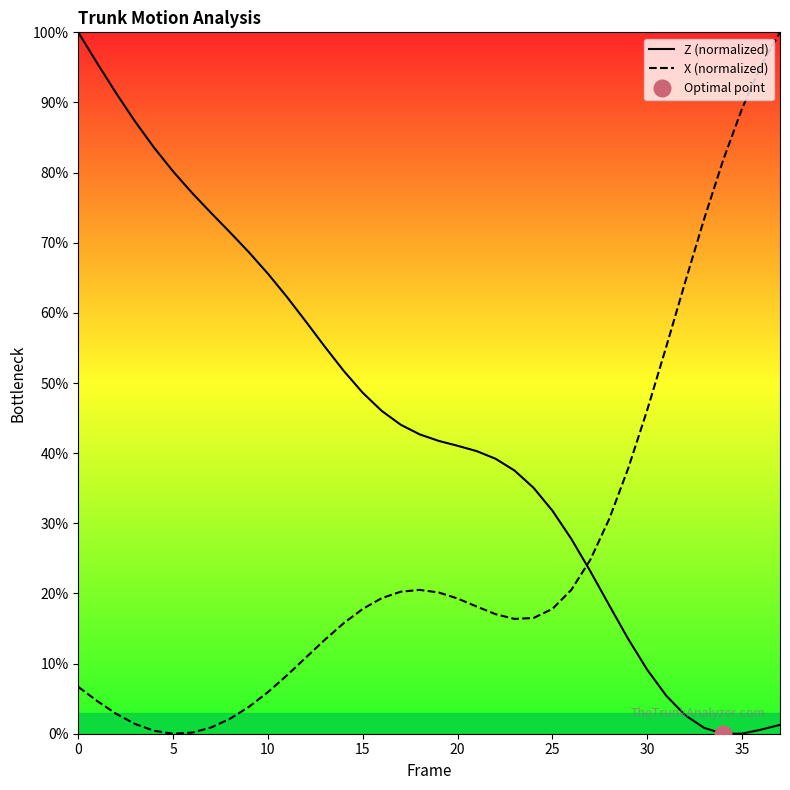

Count the number of data series in this chart.

2